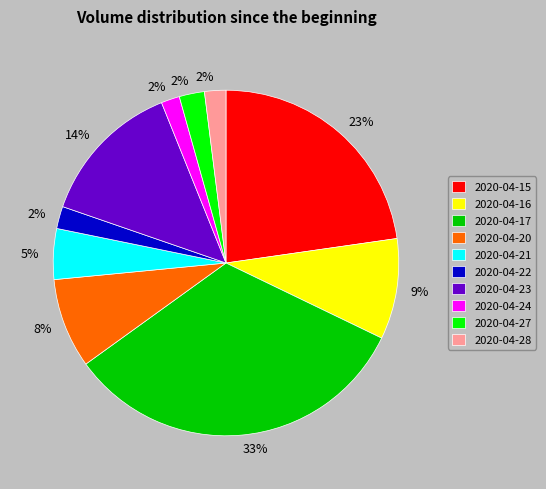

What percentage is the 2020-04-28 slice, to the nearest percent?

2%